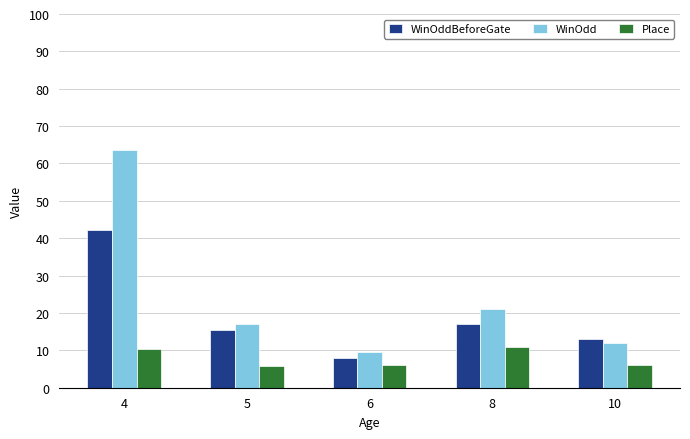

Between 5 and 8, which series saw the biggest shift?

Place